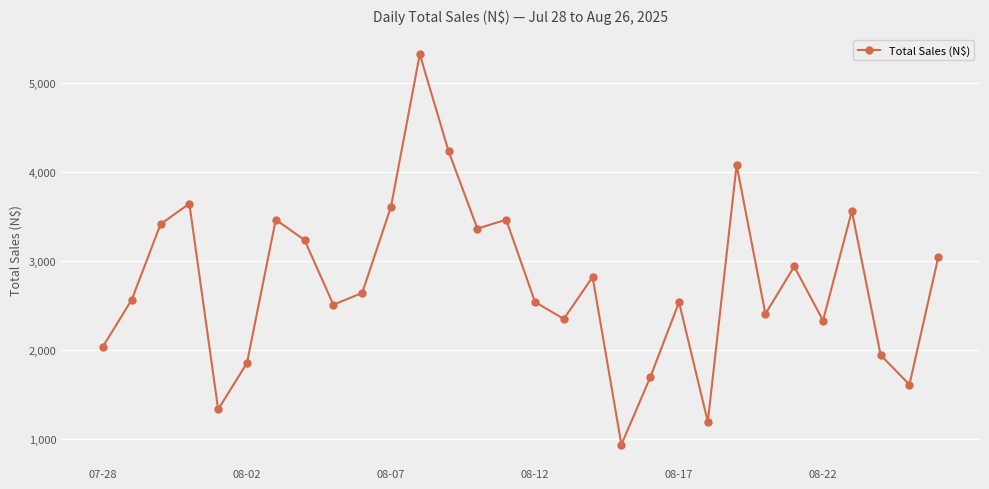

What is the smallest value displayed?

938.9